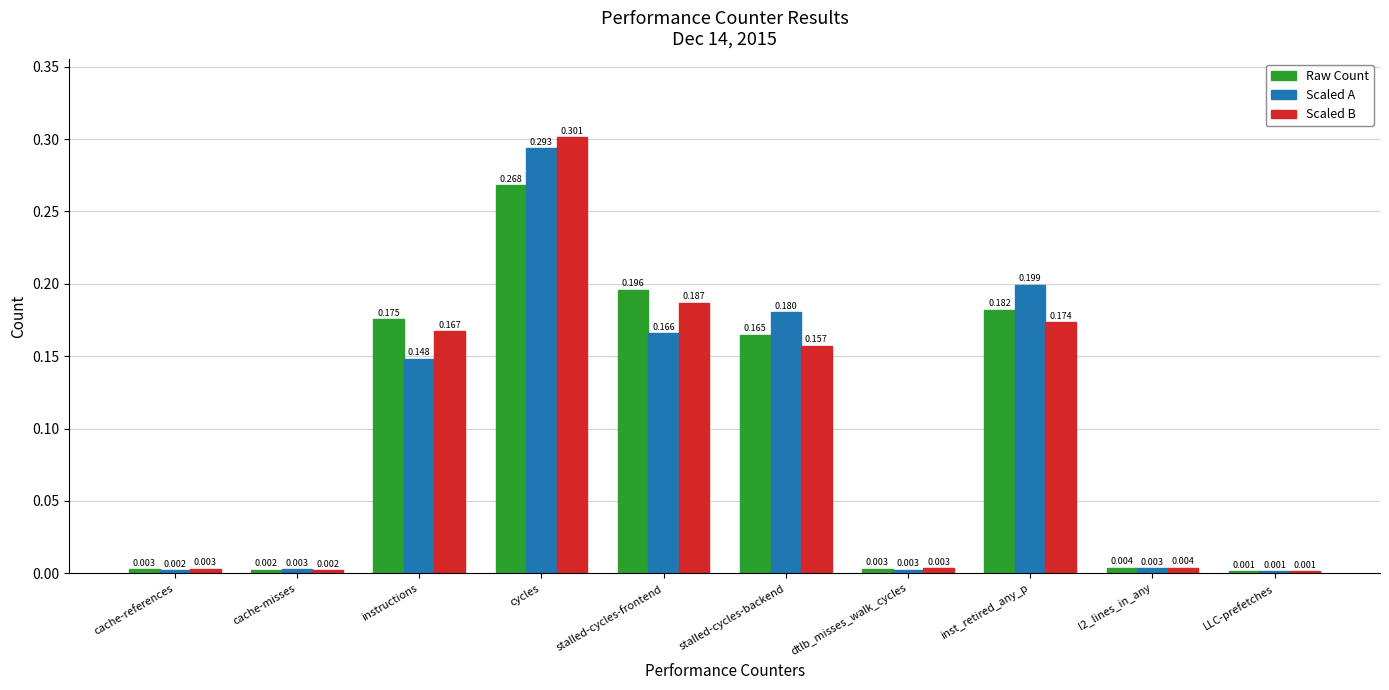

How many bars are there in each group?

3